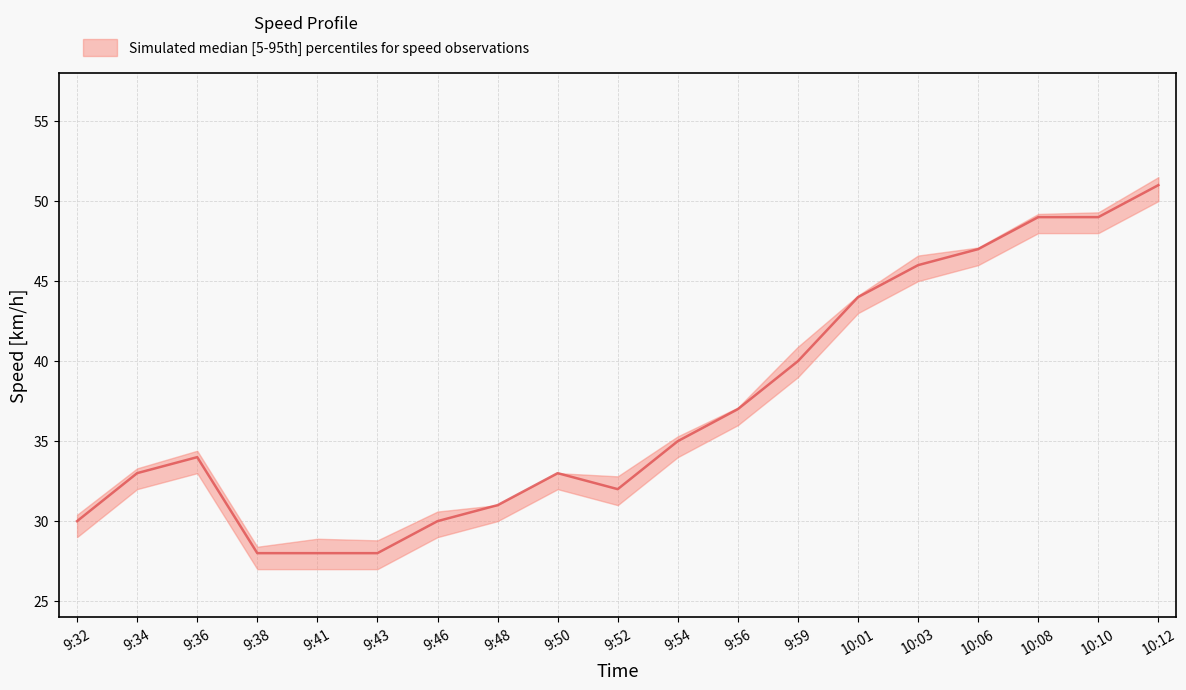

What is the spread (max minus min) of values at 10:06?

1.1